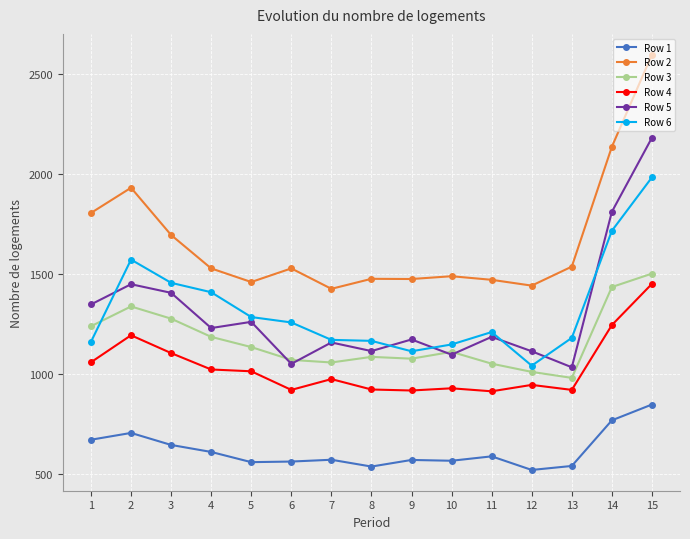

True or false: Row 4 has a value of 919 at 9.

True